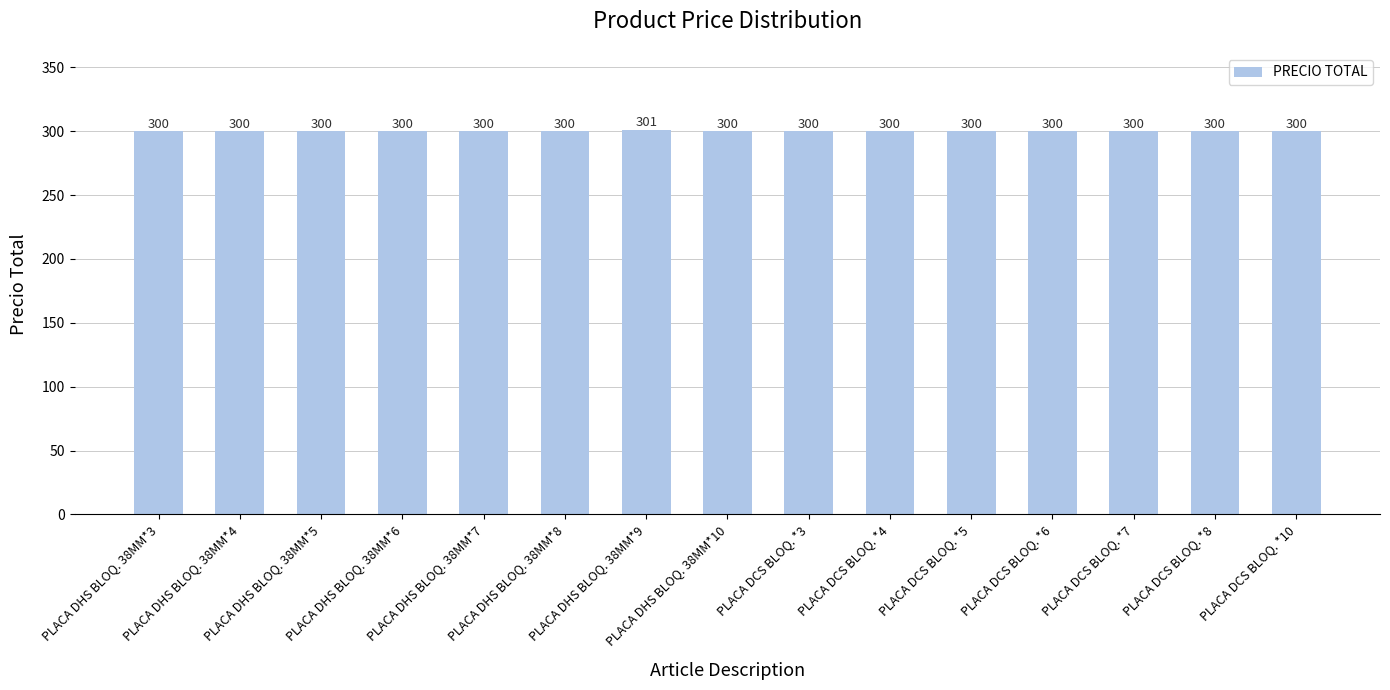

Reading right to left, extract all data points from this chart.

PLACA DCS BLOQ. *10=300	PLACA DCS BLOQ. *8=300	PLACA DCS BLOQ. *7=300	PLACA DCS BLOQ. *6=300	PLACA DCS BLOQ. *5=300	PLACA DCS BLOQ. *4=300	PLACA DCS BLOQ. *3=300	PLACA DHS BLOQ. 38MM*10=300	PLACA DHS BLOQ. 38MM*9=301	PLACA DHS BLOQ. 38MM*8=300	PLACA DHS BLOQ. 38MM*7=300	PLACA DHS BLOQ. 38MM*6=300	PLACA DHS BLOQ. 38MM*5=300	PLACA DHS BLOQ. 38MM*4=300	PLACA DHS BLOQ. 38MM*3=300